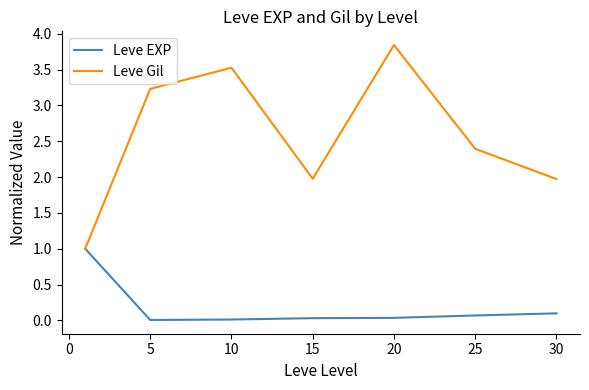

List the series in order of their peak value, lowest first.

Leve EXP, Leve Gil